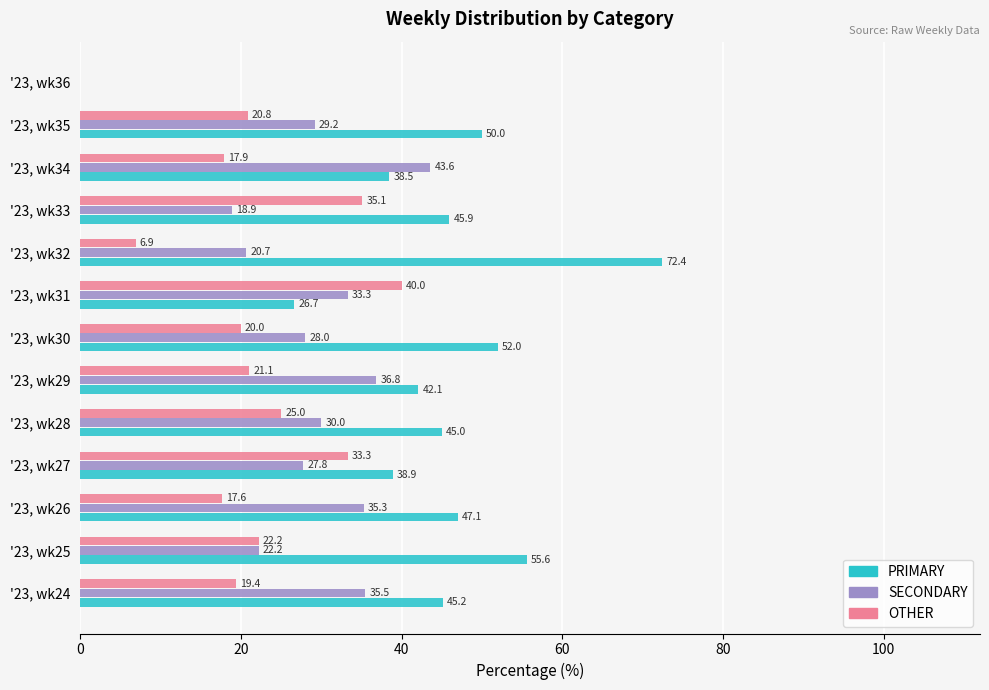

Which category has the highest value in the PRIMARY series?

'23, wk32